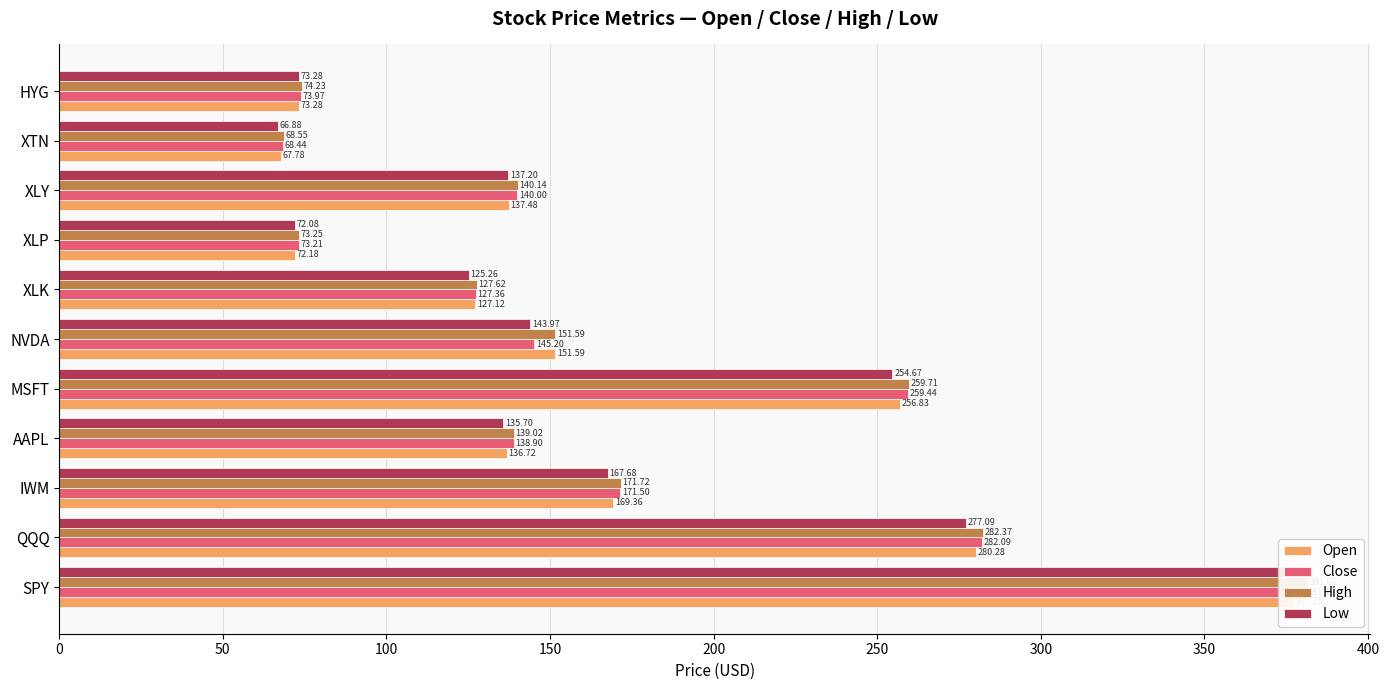

How many values in the High series are below 140?

5